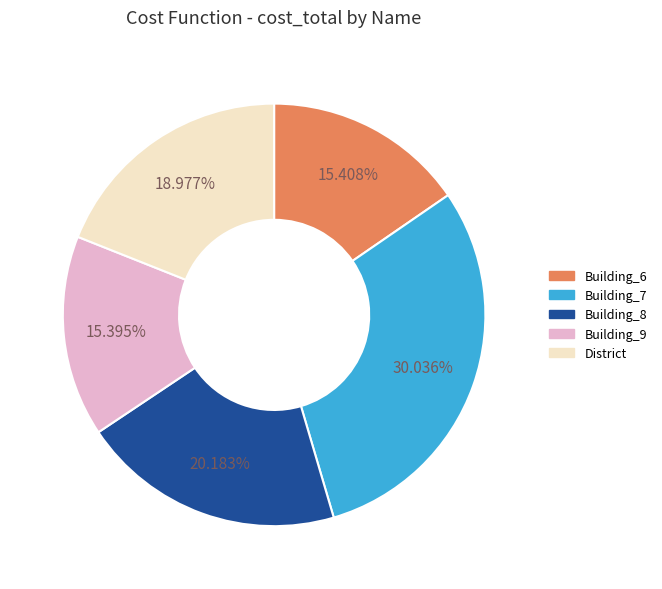

Approximately how many times larger is the value at Building_8 compared to Building_7?

0.7